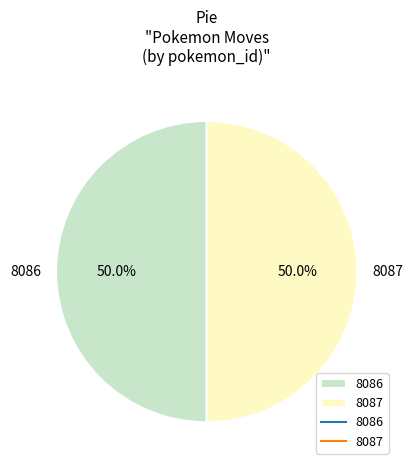

The 8087 slice represents 99% of the pie. True or false?

False